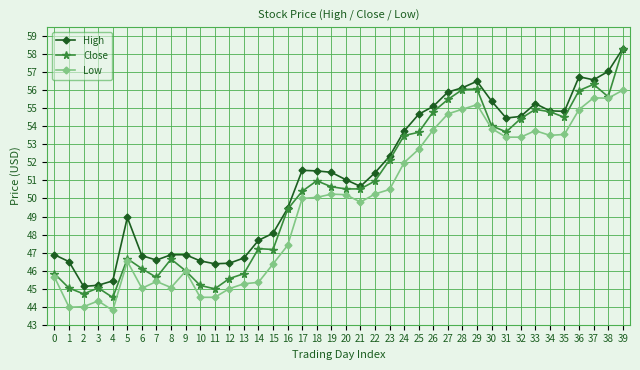

Which series has the widest spread of values?

Close